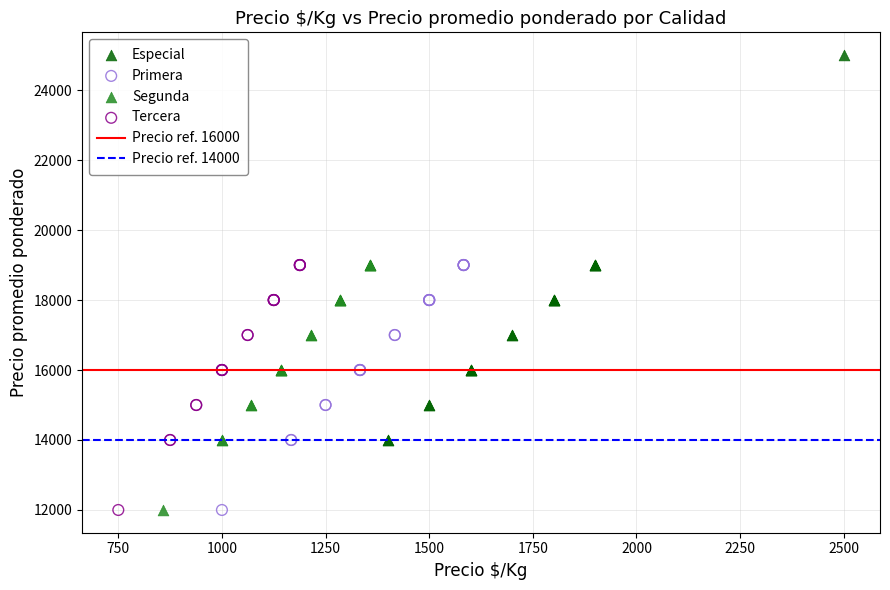

Which series contains the highest Y value?

Especial